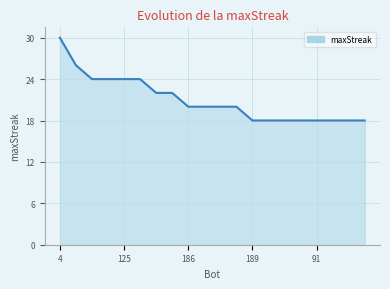

Does the chart have visible grid lines?

Yes